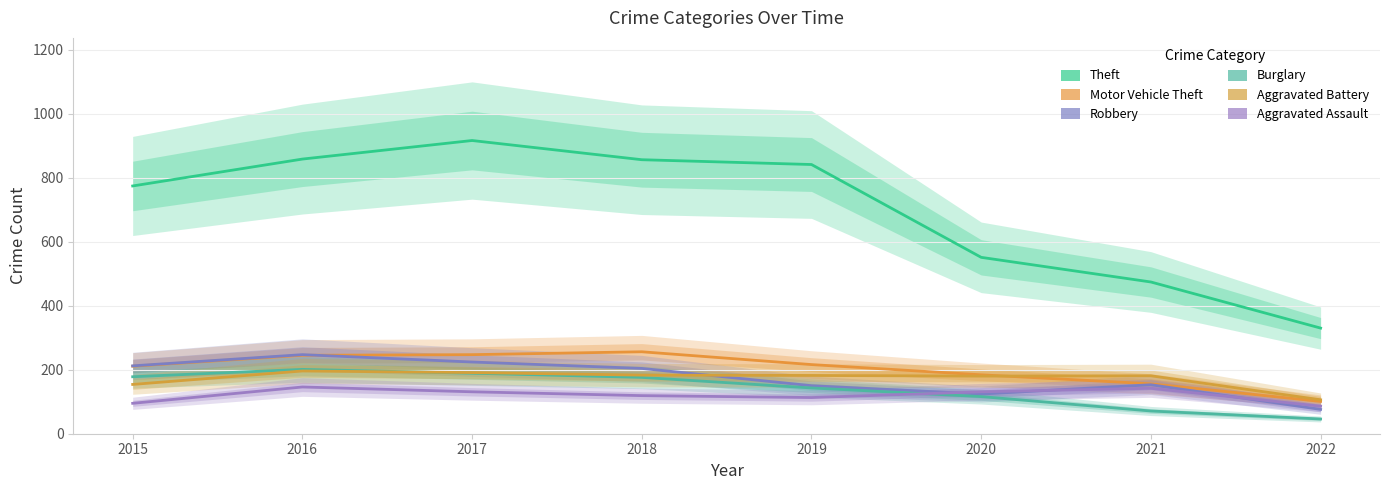

What is the lowest value of the Burglary series?

46